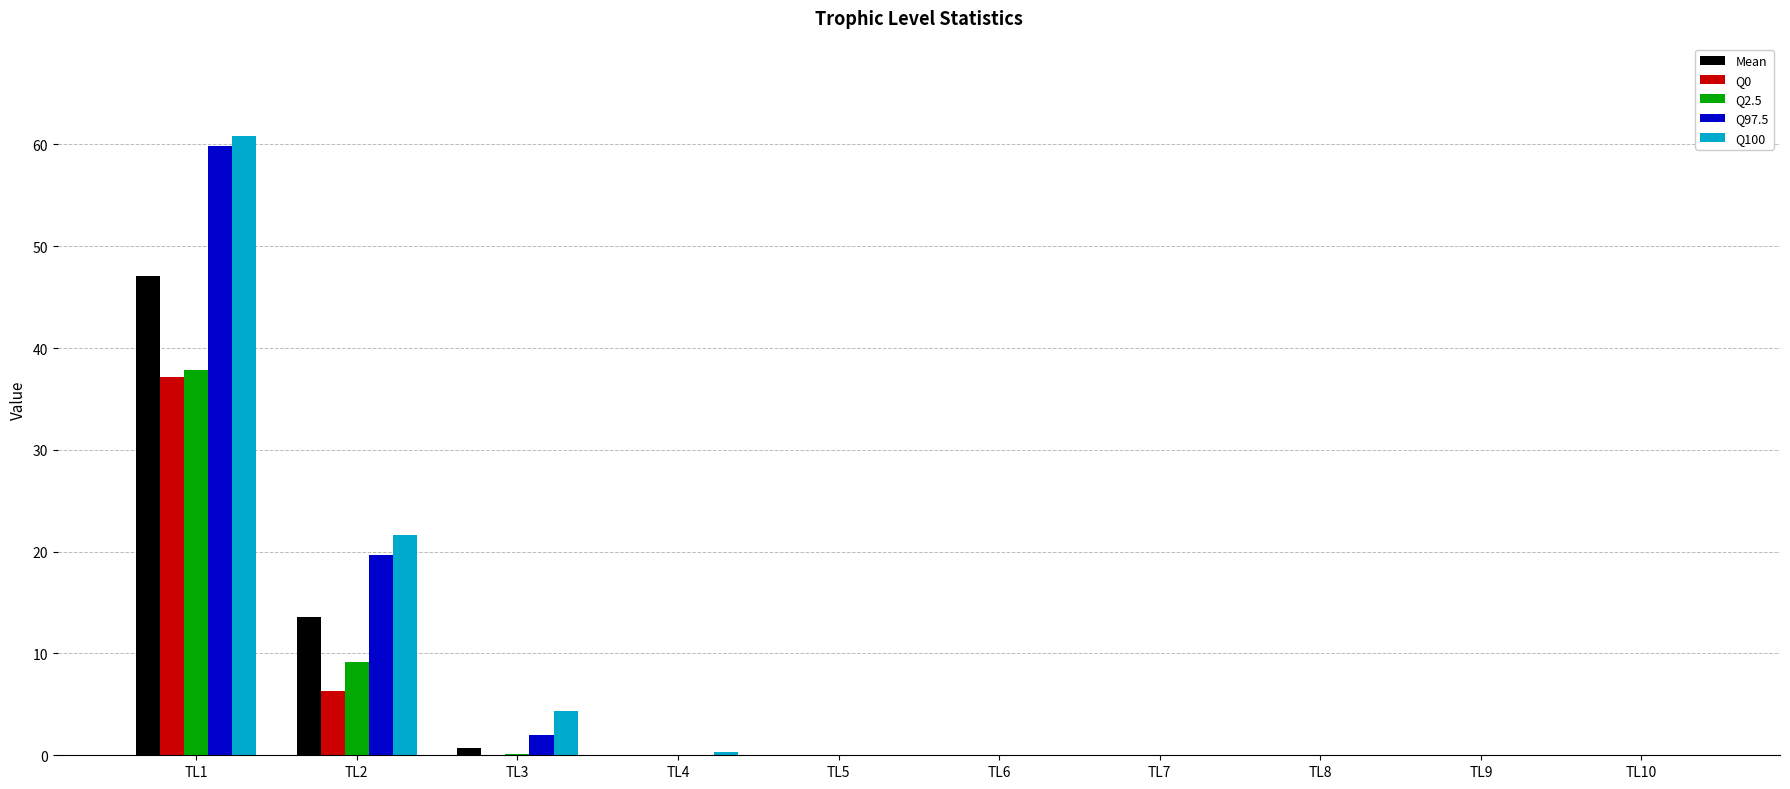

At which label is Mean closest to 23?

TL2